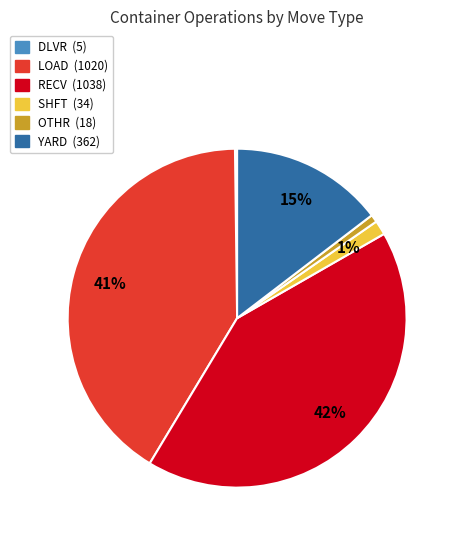

To the nearest percent, what is the average slice percentage?

17%